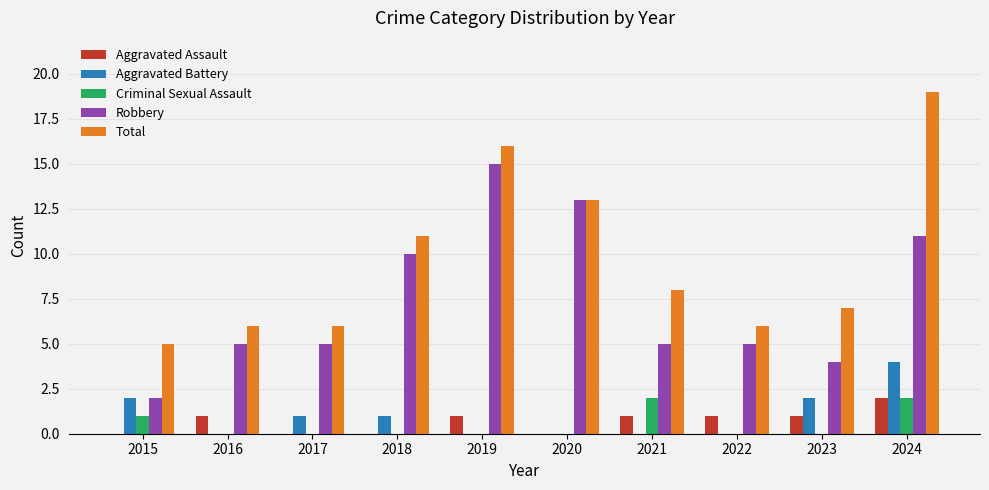

What is the sum of all Criminal Sexual Assault values?

5